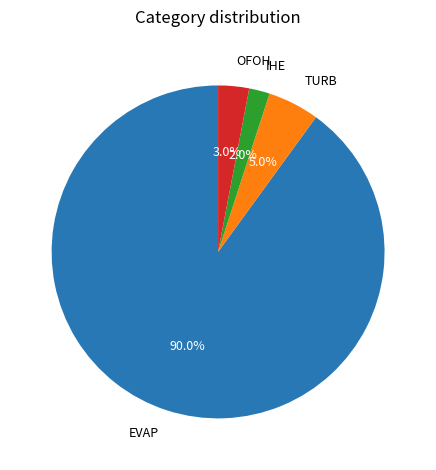

Rank the categories by value from lowest to highest.

IHE, OFOH, TURB, EVAP